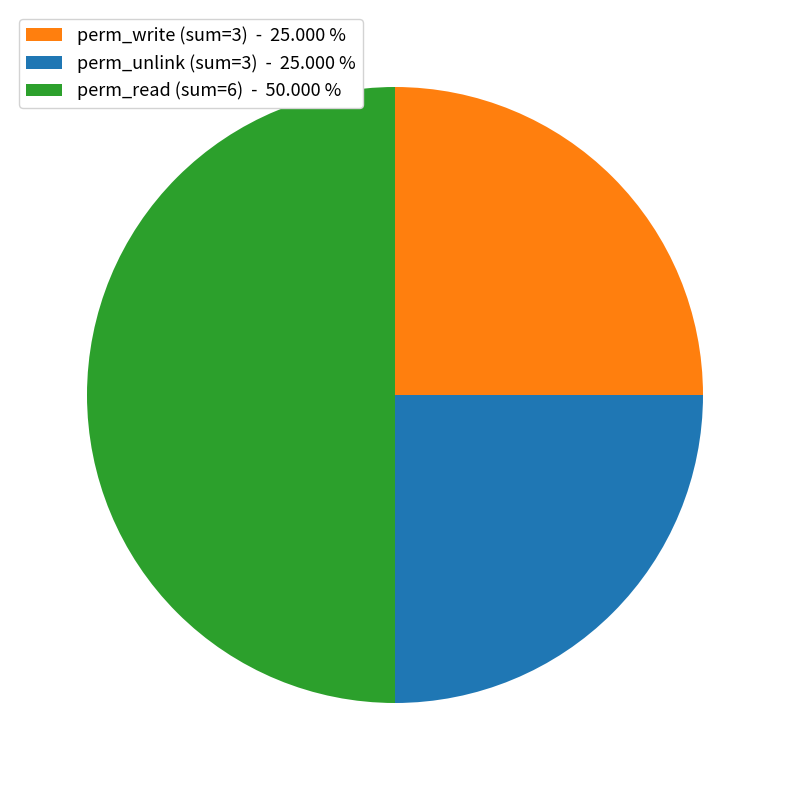

Which slice is the largest?

perm_read (sum=6) - 50.000 %